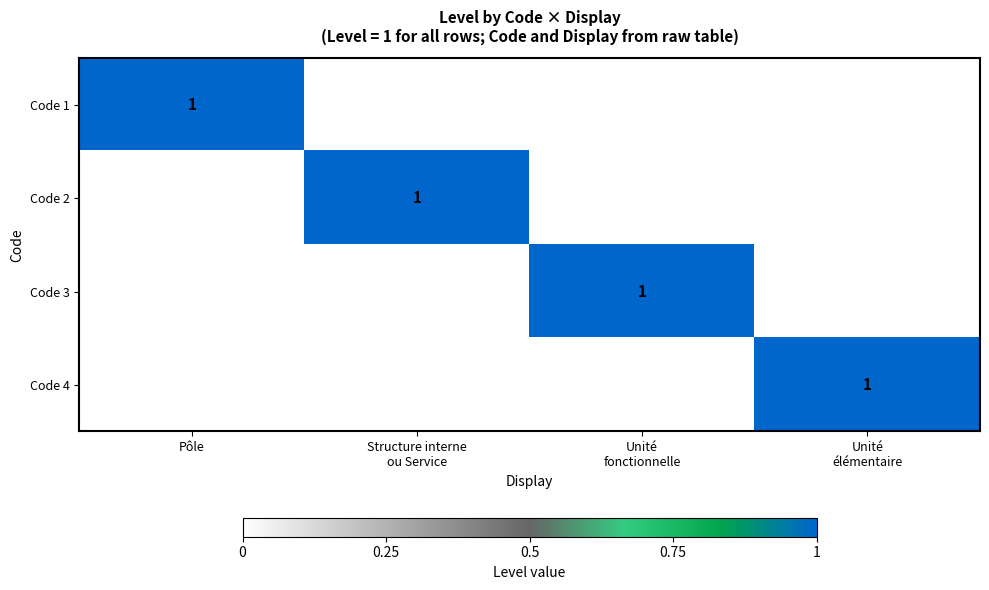

At which label does Code 1 reach its peak?

Pôle